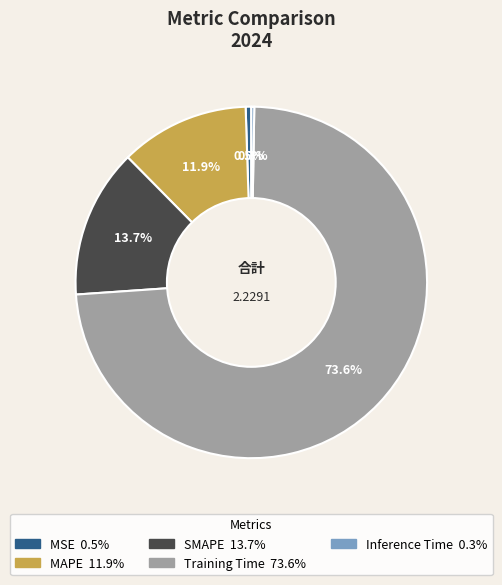

Is there a majority slice in this chart?

Yes